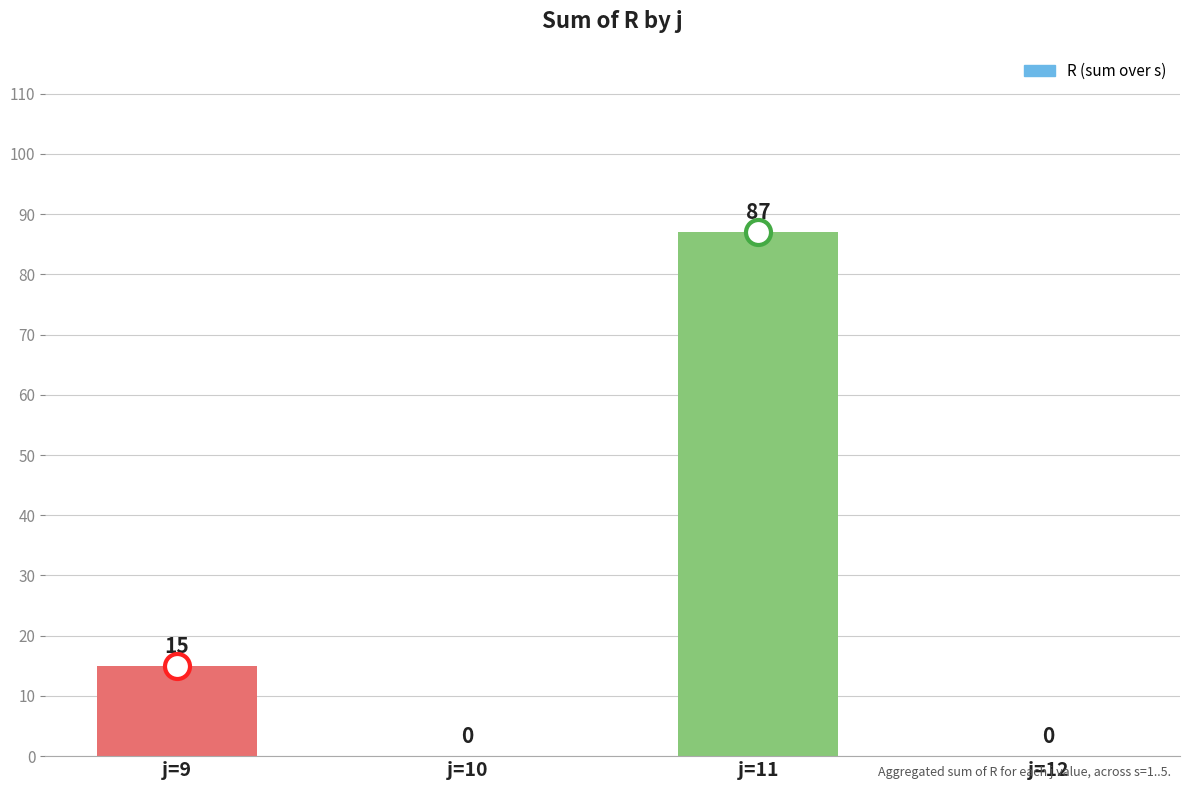

Are the bars grouped side by side (vs. stacked)?

No